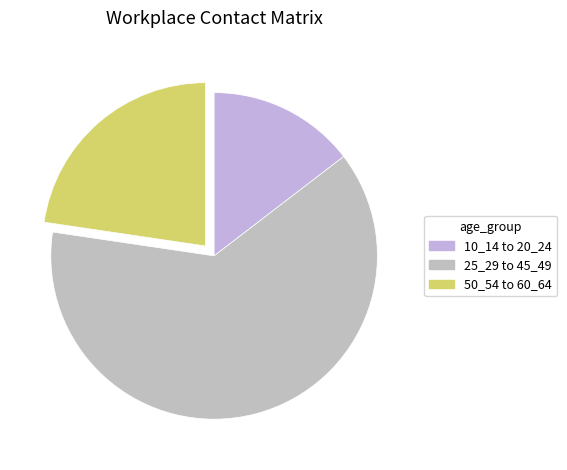

Count the number of slices in the pie.

3